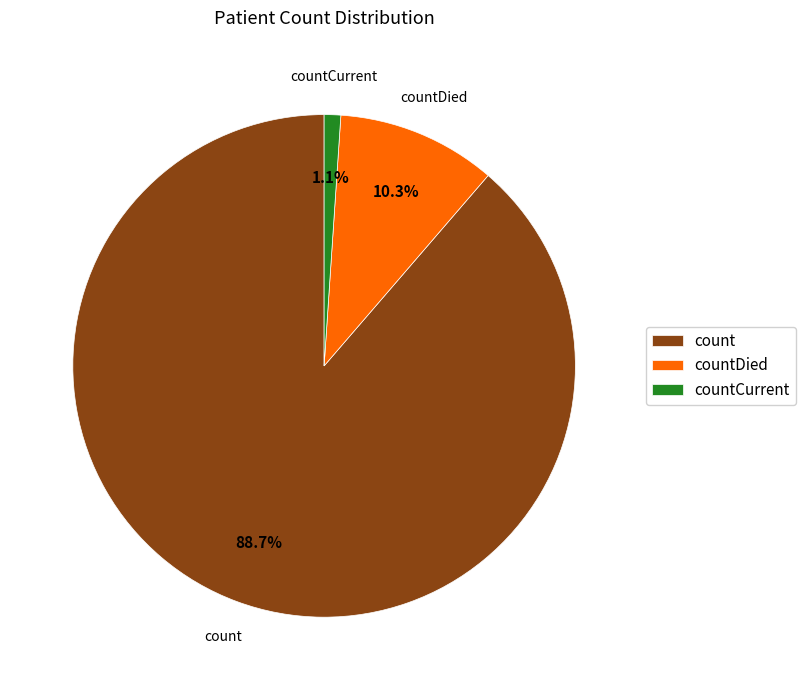

Count the number of slices in the pie.

3